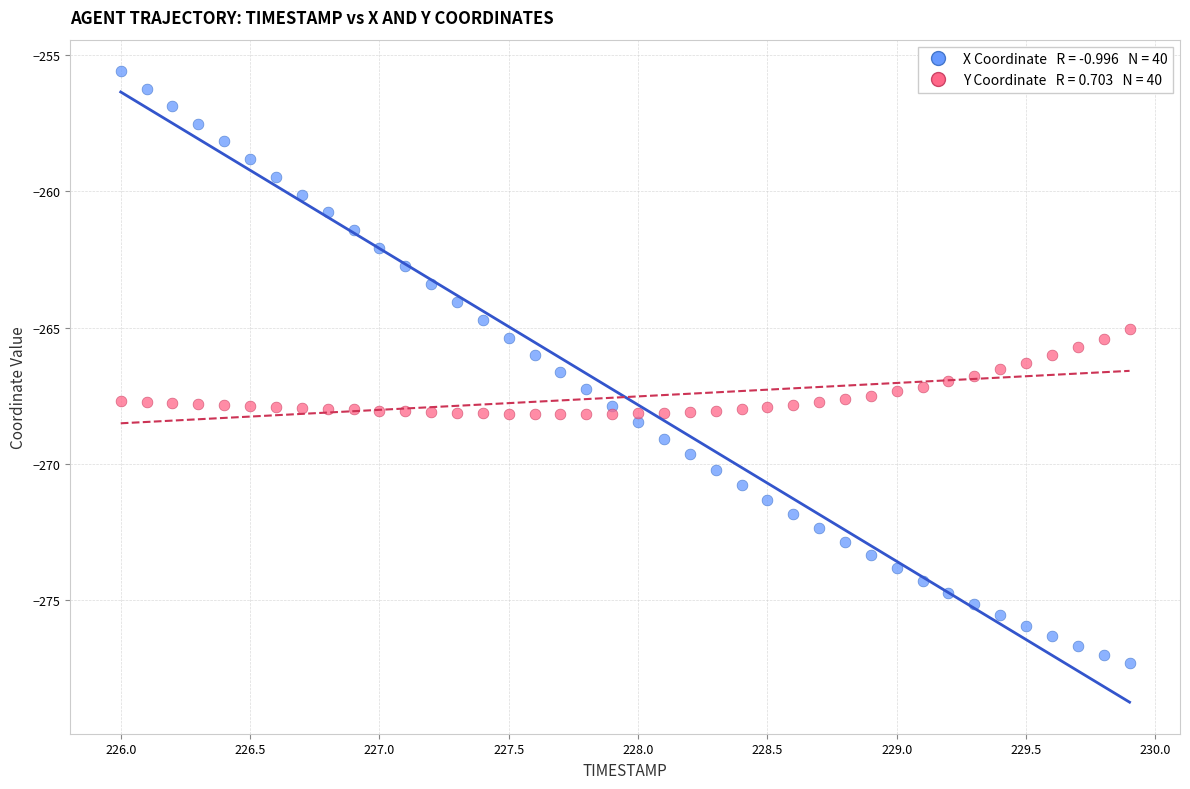

Across all data points, what is the range of Y values (max minus min)?

21.7